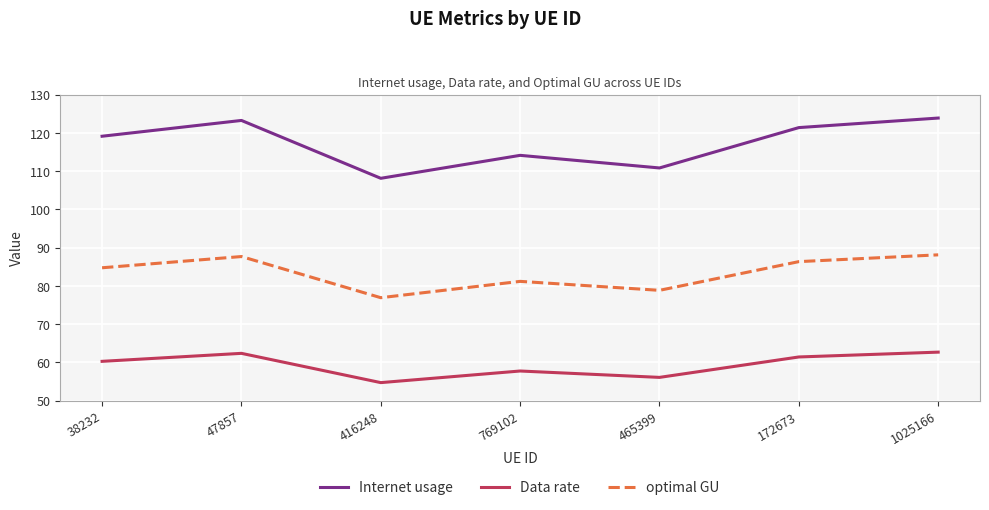

True or false: Data rate and optimal GU cross at least once.

False